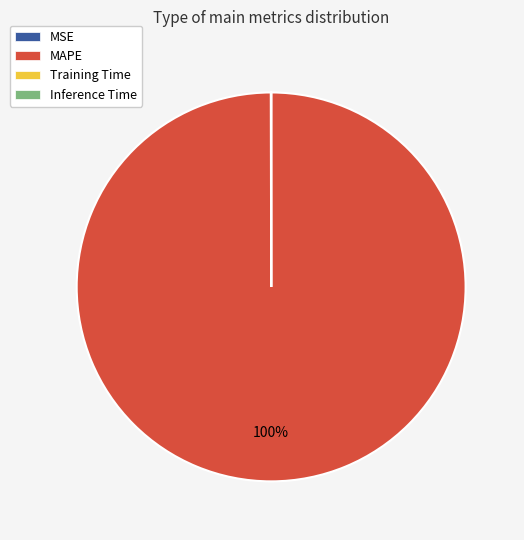

To the nearest percent, what portion does MAPE represent?

100%